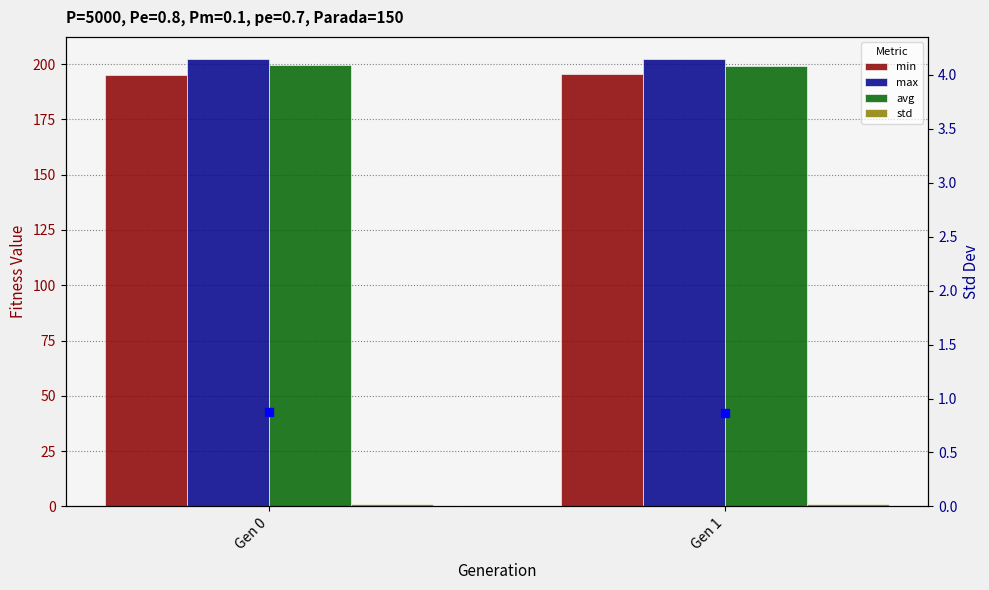

Is it true that avg equals 342.3 at Gen 0?

False